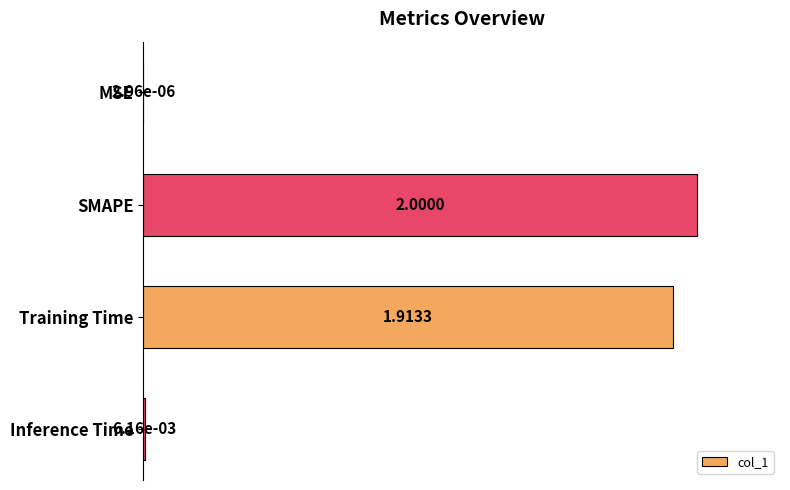

At which category does the chart reach its peak across all series?

SMAPE